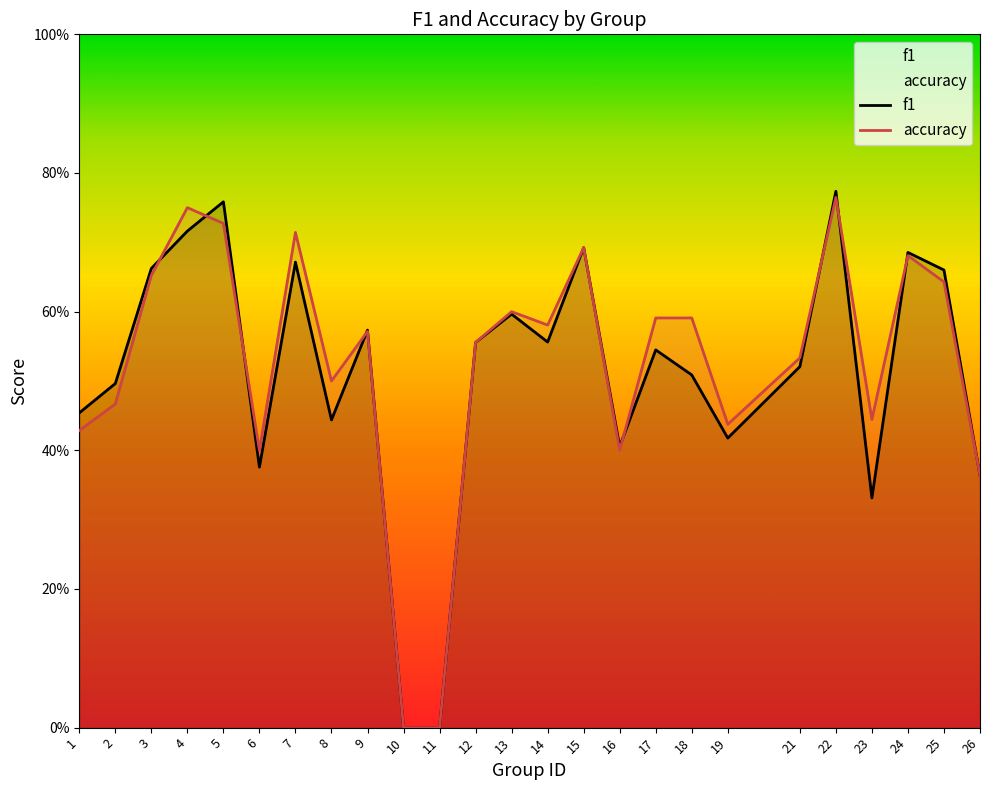

Does the chart have visible grid lines?

No